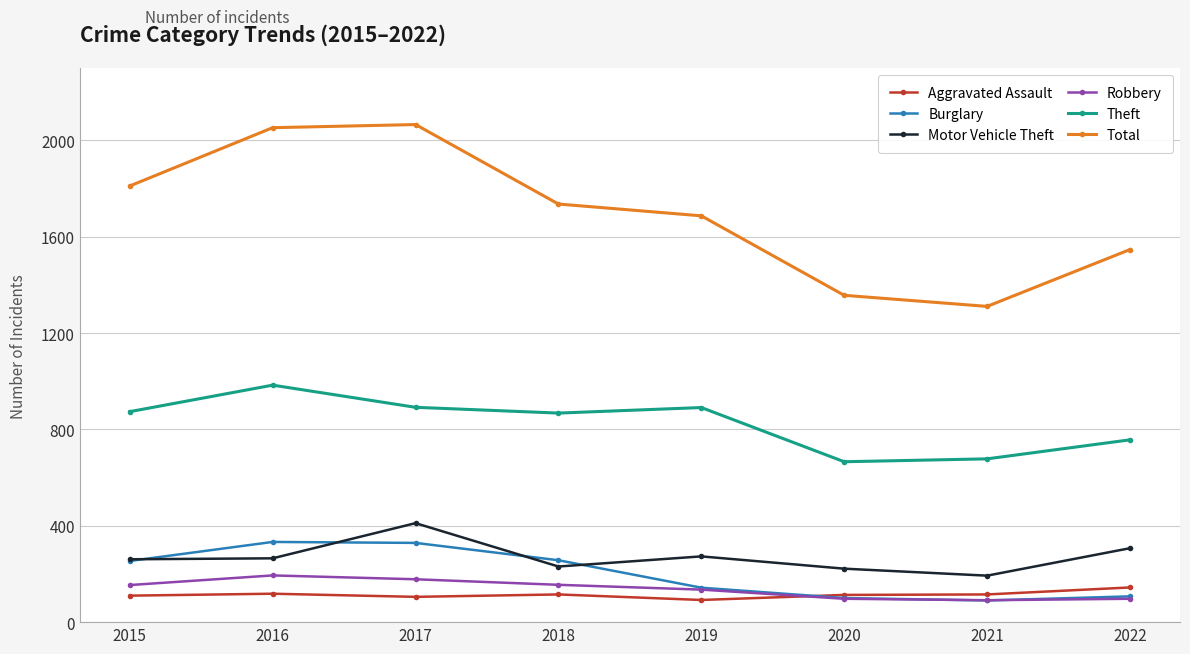

At how many categories does at least one series exceed 1943?

2